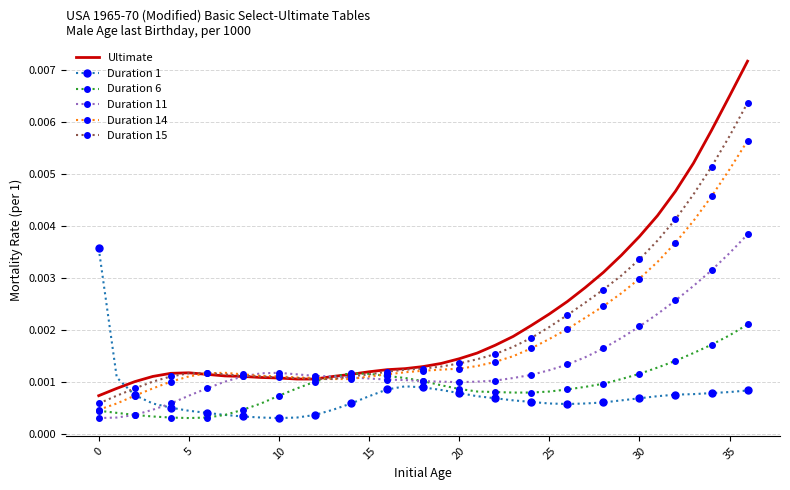

Which series has the largest range (max minus min)?

Ultimate